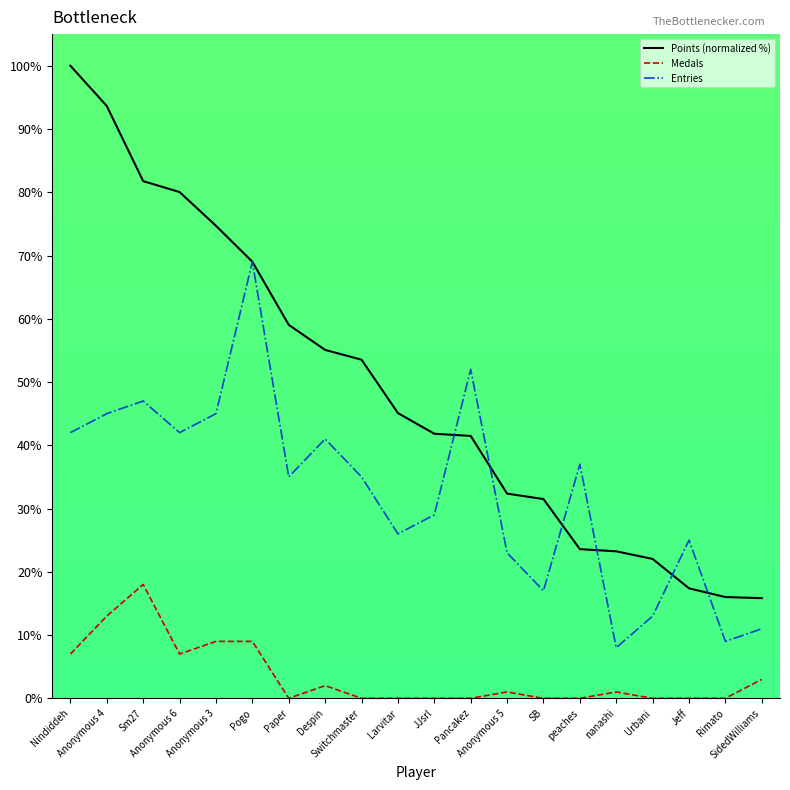

Which series ends up on top after the final intersection of Points (normalized %) and Entries?

Points (normalized %)